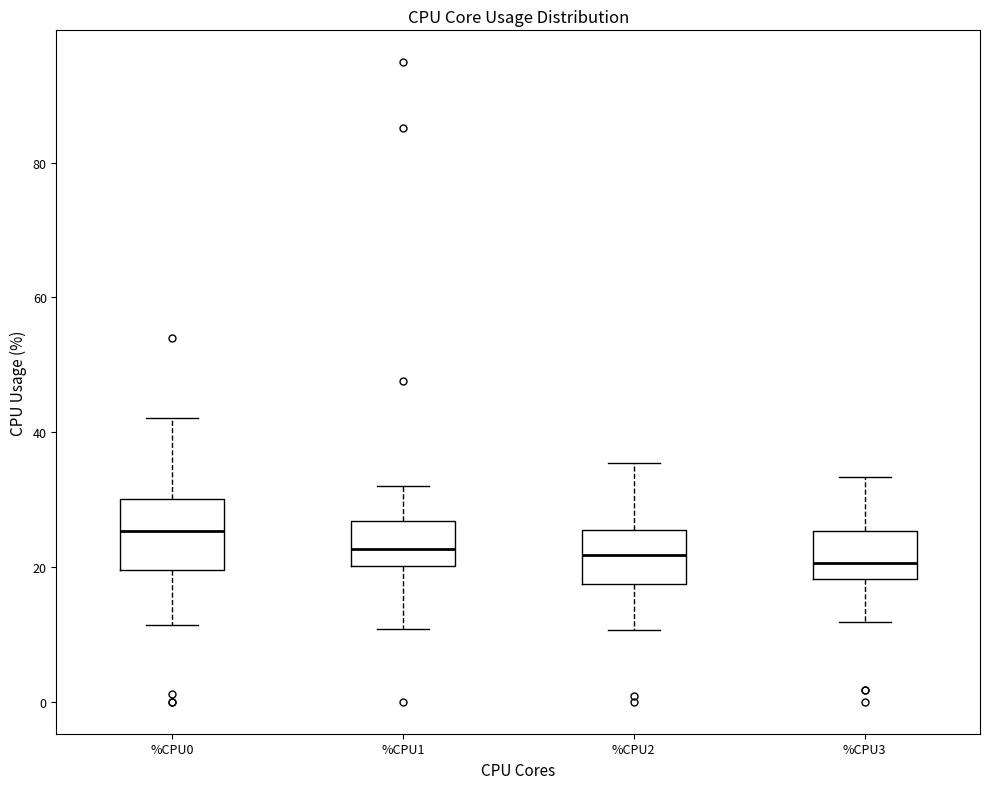

Where is the upper edge of the box for %CPU1 on the y-axis? The values are not printed on the chart, so give them approximately, as read against the axis.

26